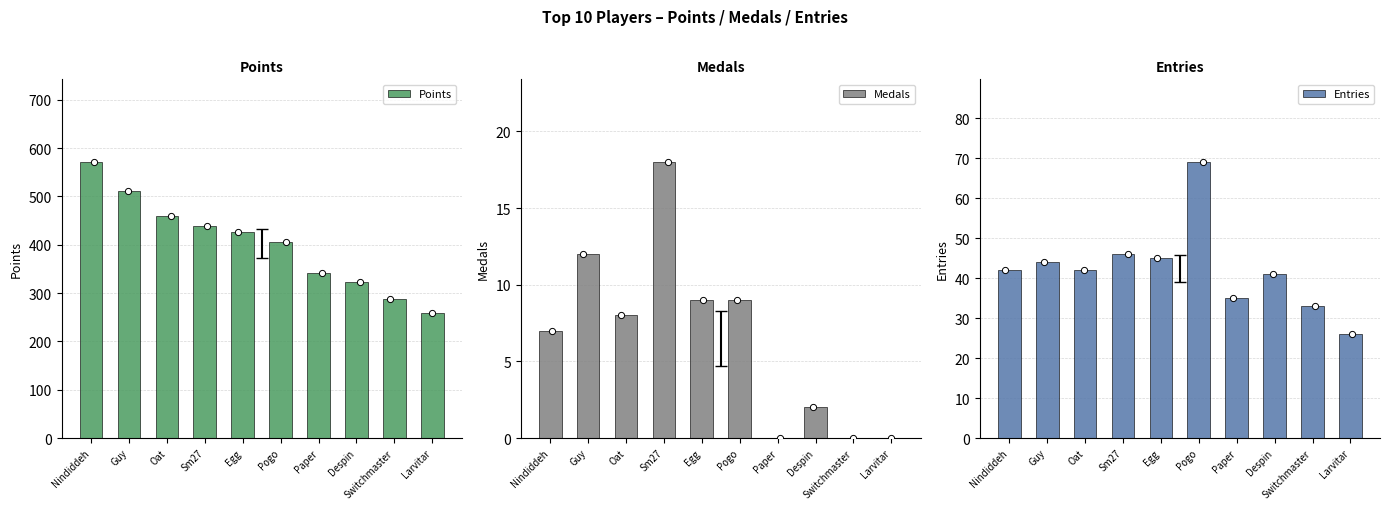

At which category is the sum across all series the highest?

Nindiddeh